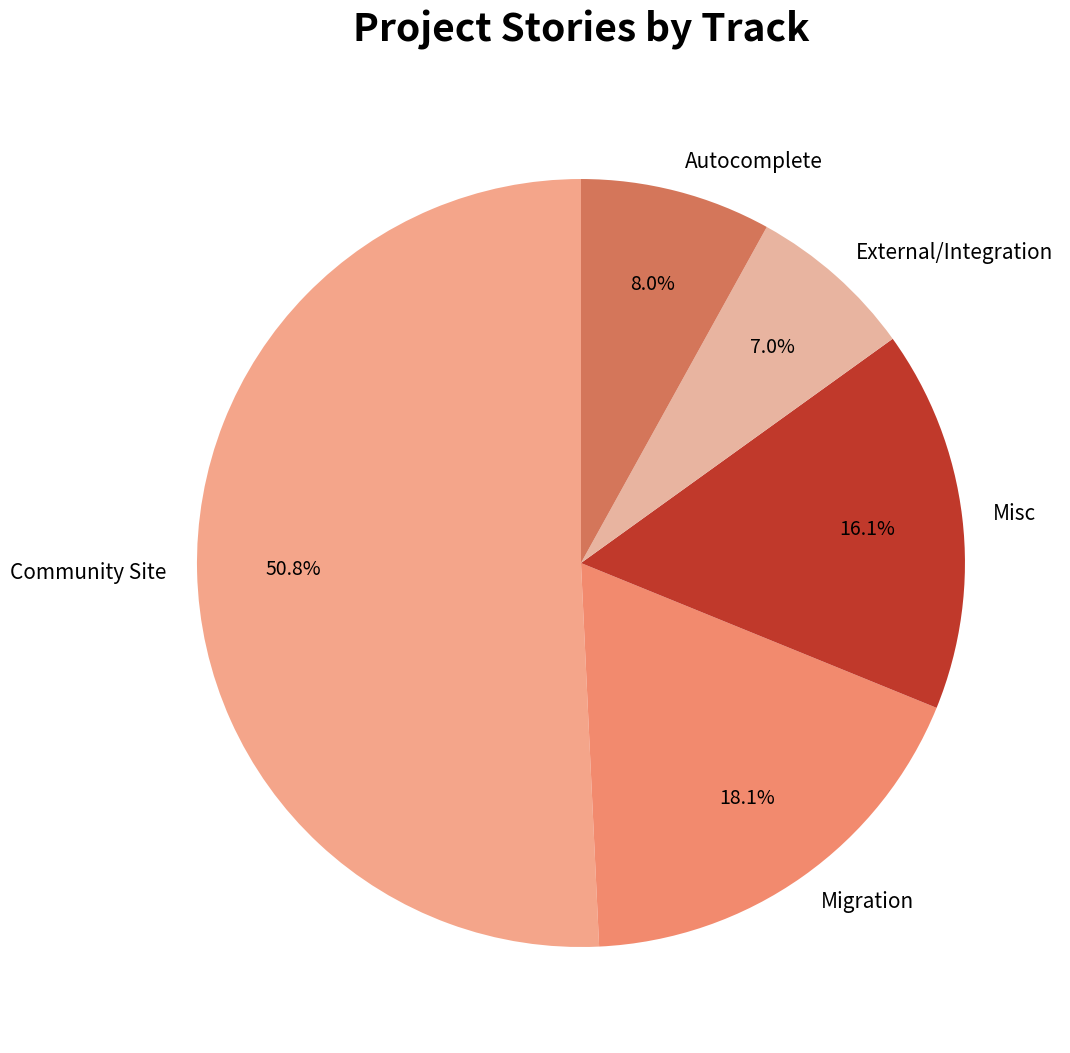

Which category accounts for the majority?

Community Site